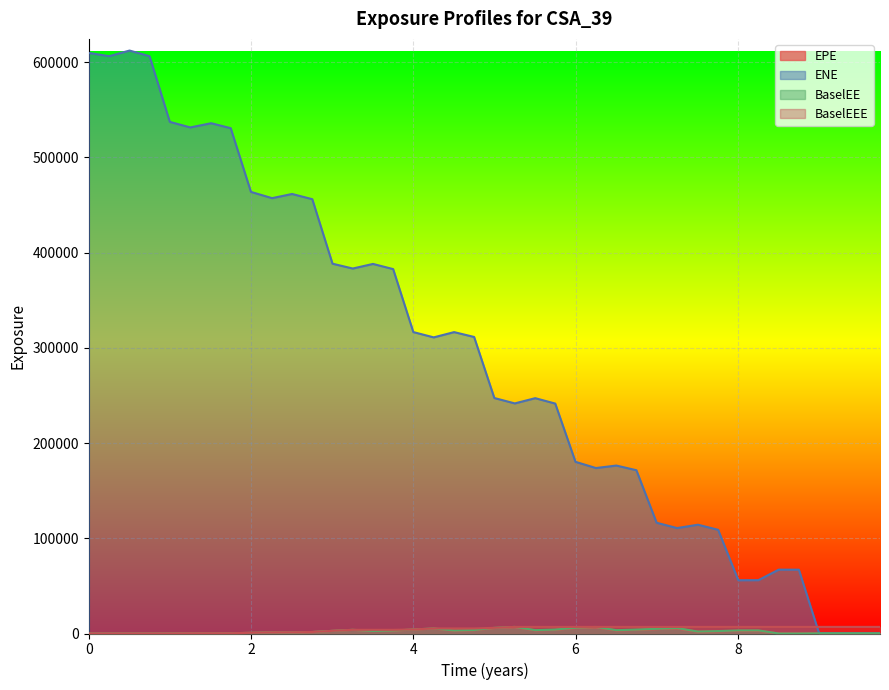

Which series has the widest spread of values?

ENE